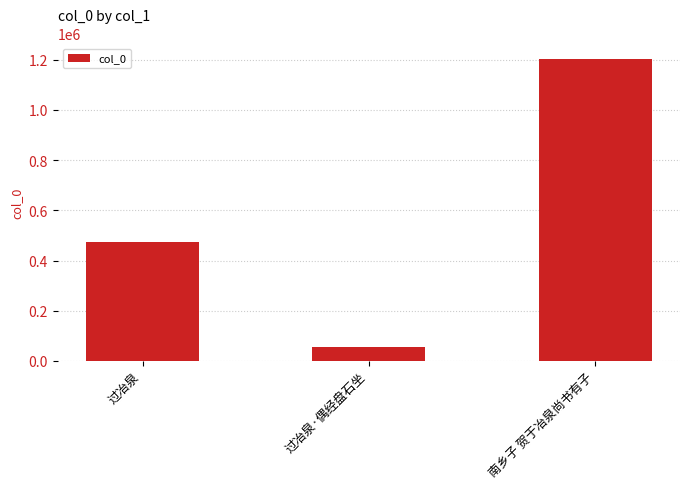

Which has a higher value, 过冶泉·偶经盘石坐 or 过冶泉?

过冶泉